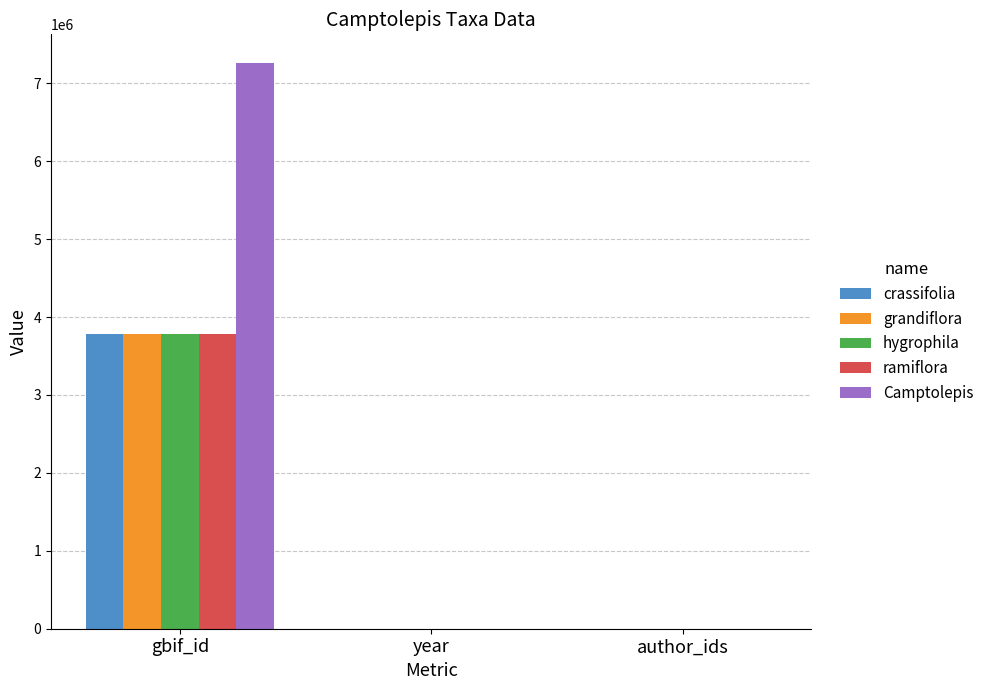

True or false: grandiflora has a value of 0 at author_ids.

True